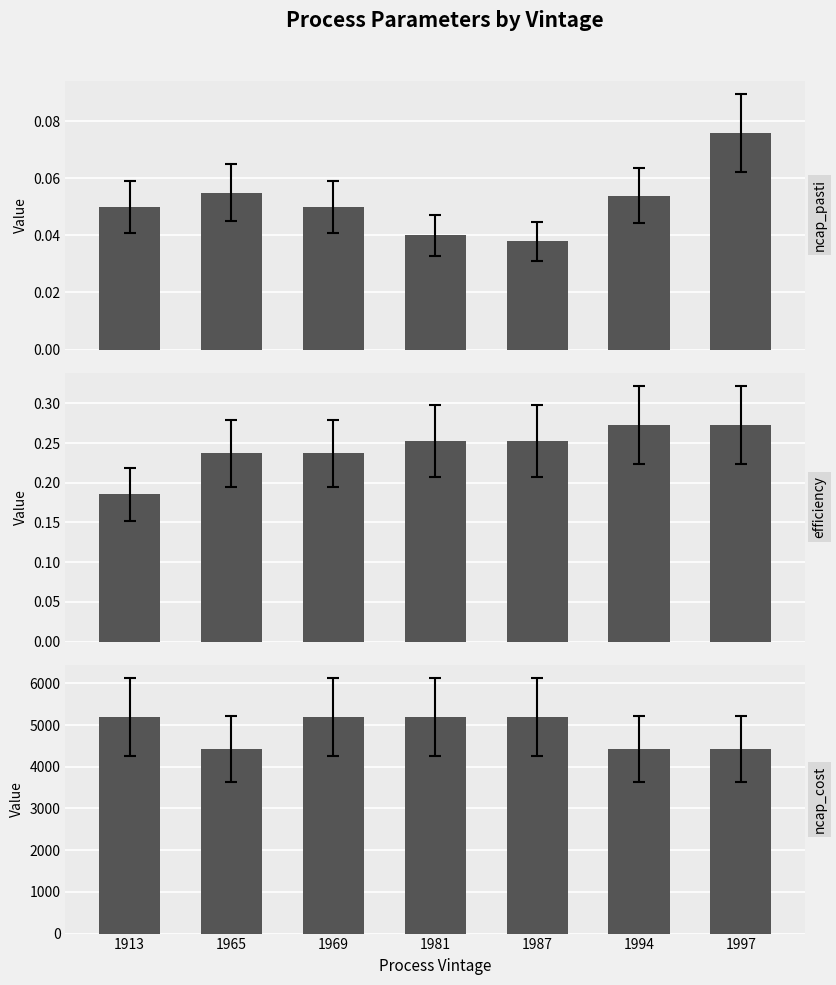

Which label corresponds to the smallest value in the chart?

1987